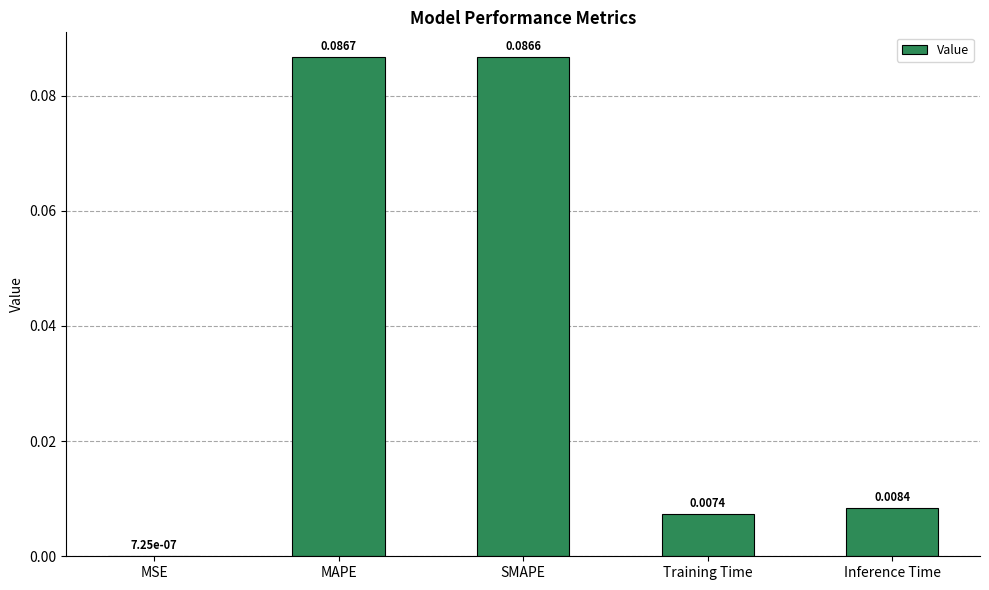

Between SMAPE and Inference Time, which is larger?

SMAPE